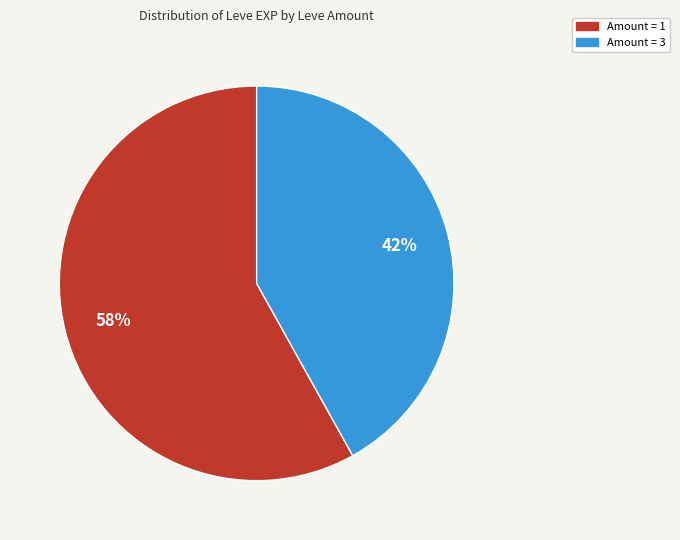

Is there any slice that represents more than half of the pie?

Yes